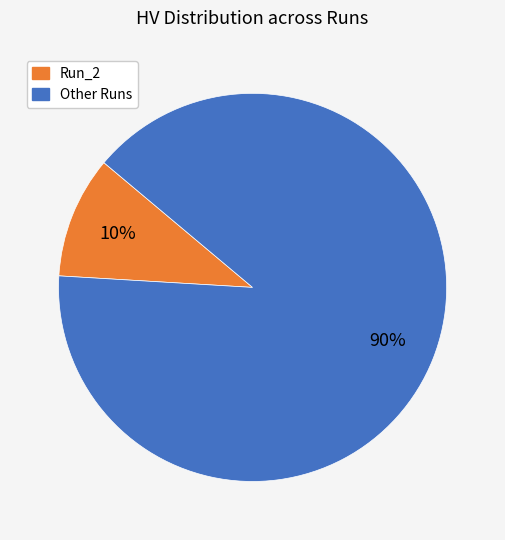

Is there a majority slice in this chart?

Yes